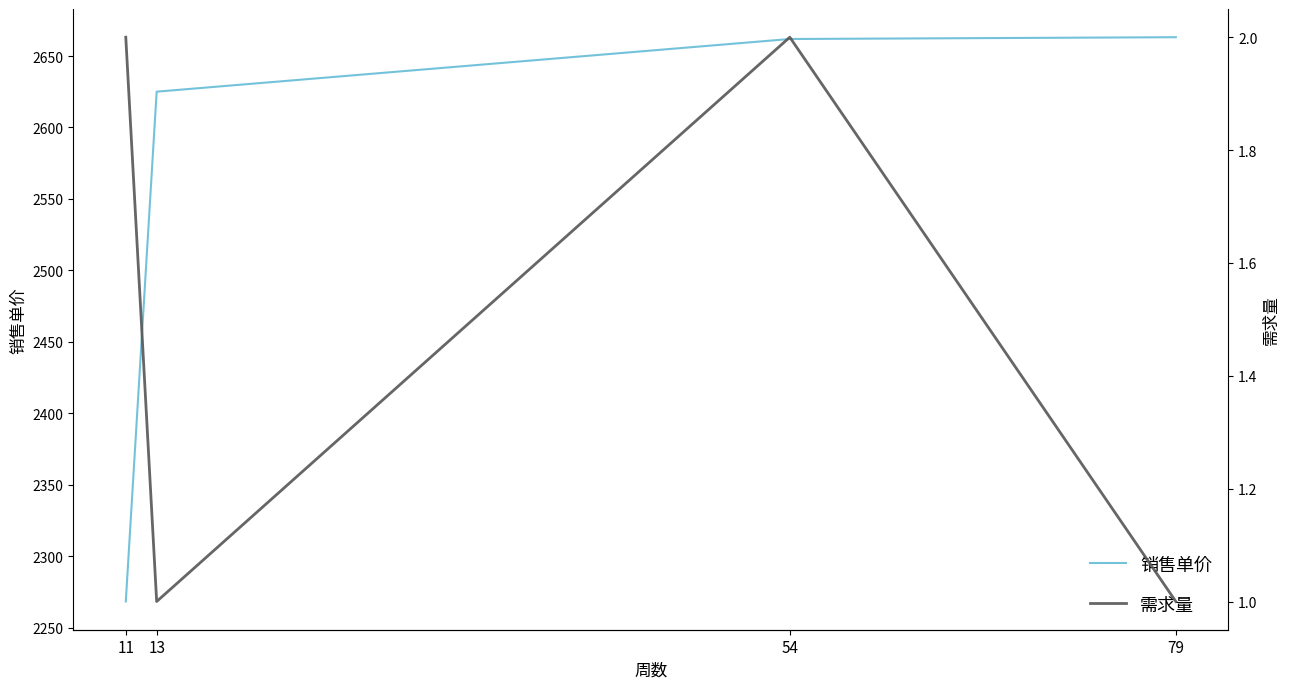

Is it true that 需求量 equals 0.9 at 11?

False